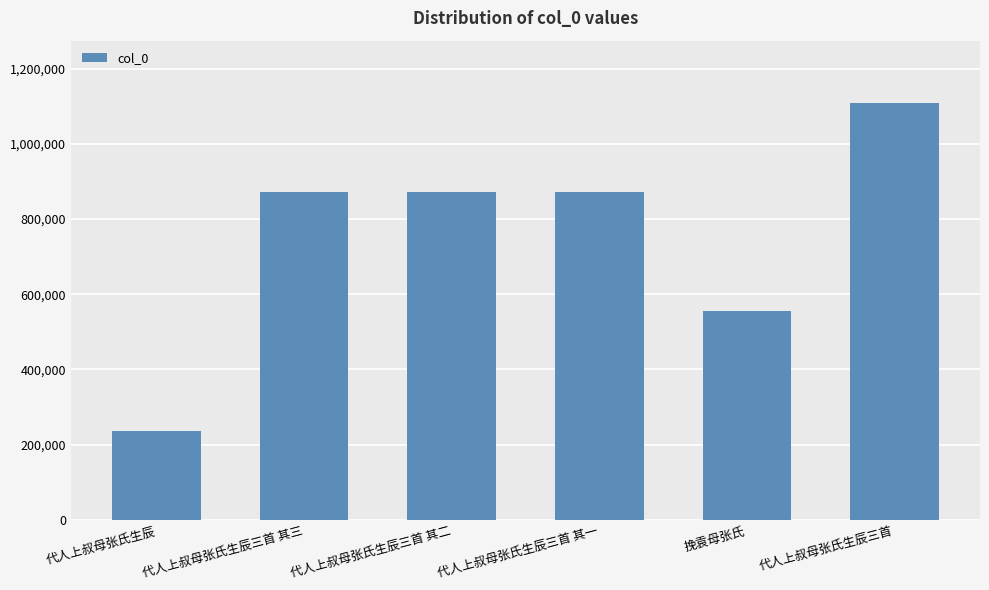

What is the sum of all values?

4517570